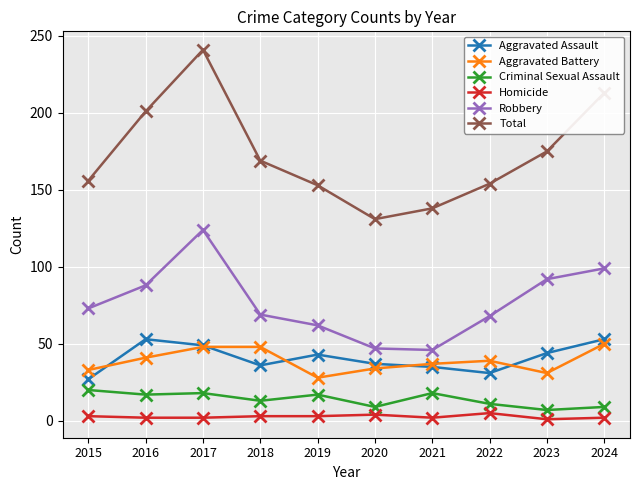

How many lines are shown in the chart?

6